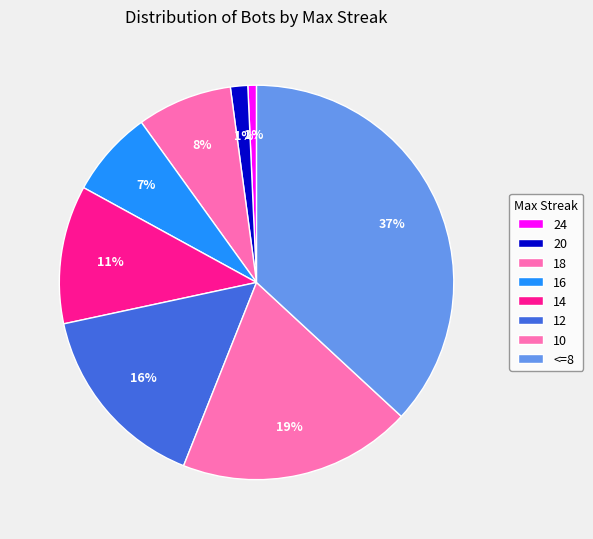

Combined, do 12 and 10 account for over 50%?

No